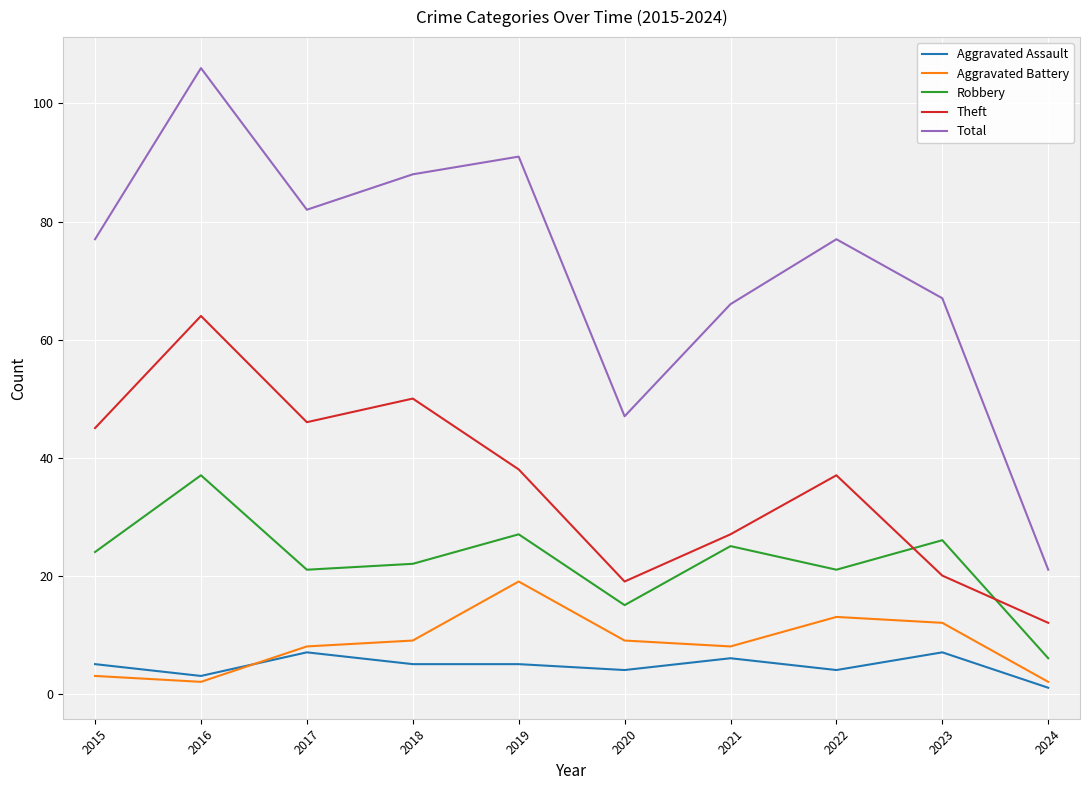

Which series has the widest spread of values?

Total